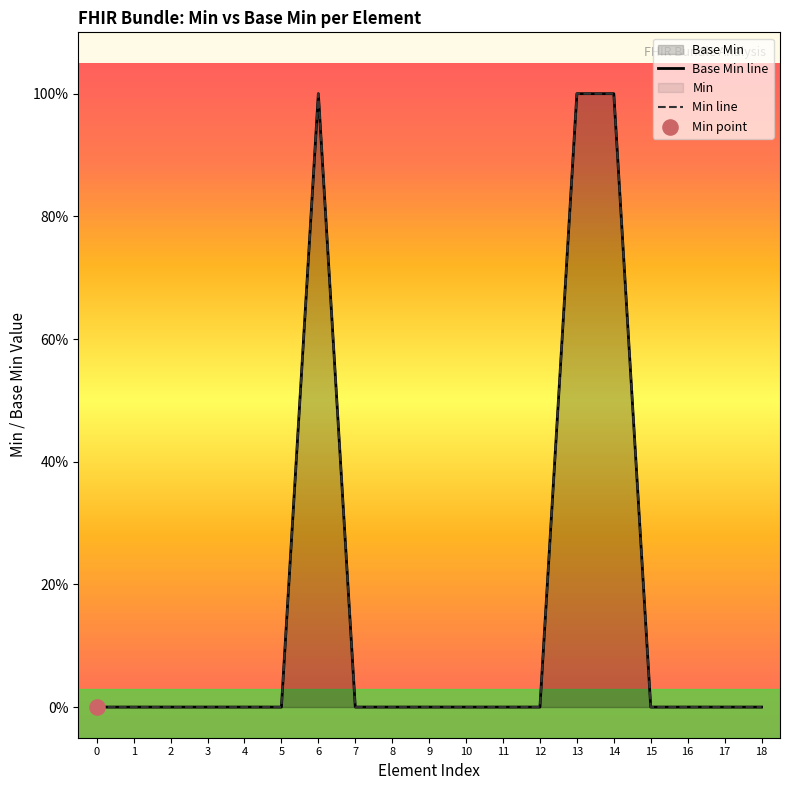

Which series has the largest Y range (max minus min)?

Base Min line